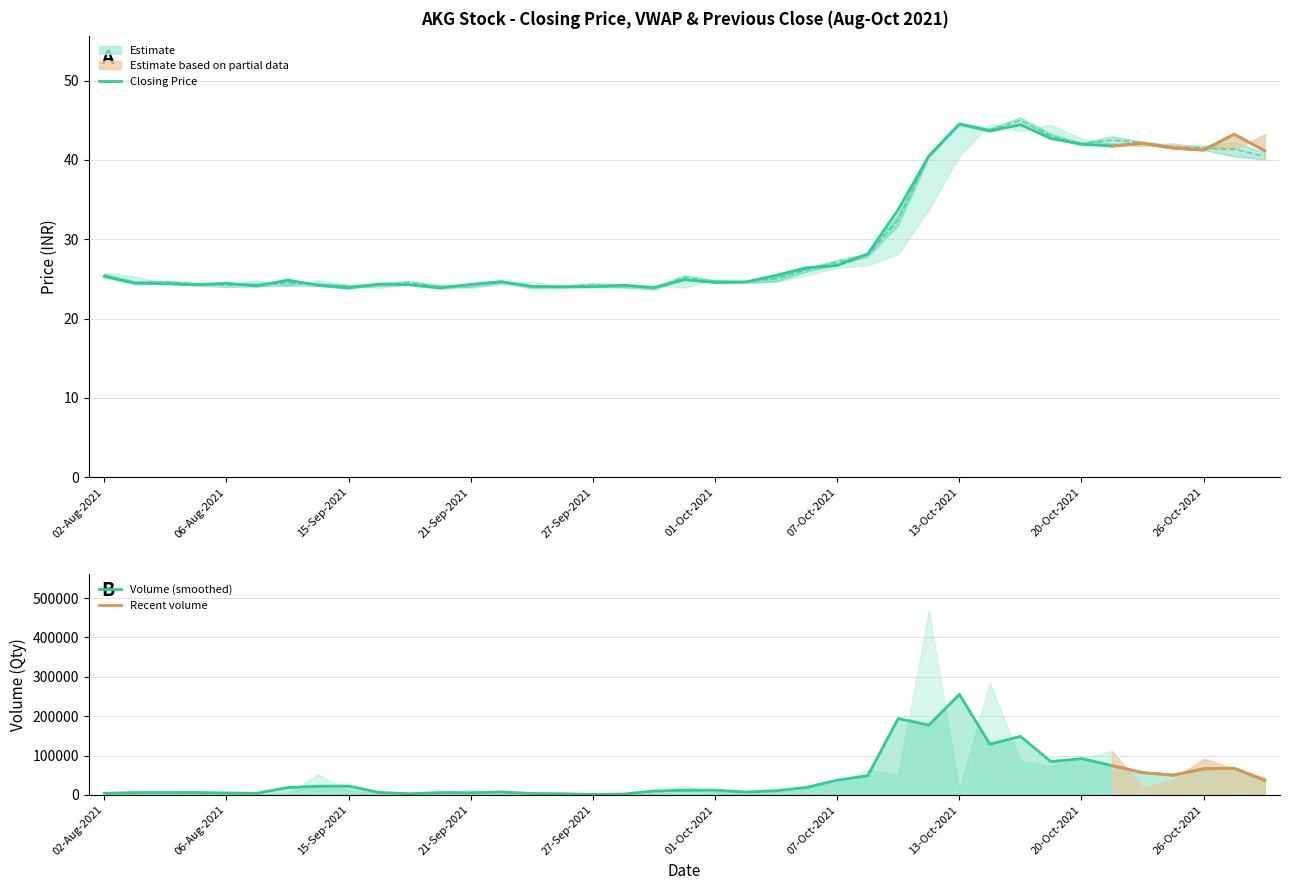

How many interior local valleys does the Closing Price series have?

9